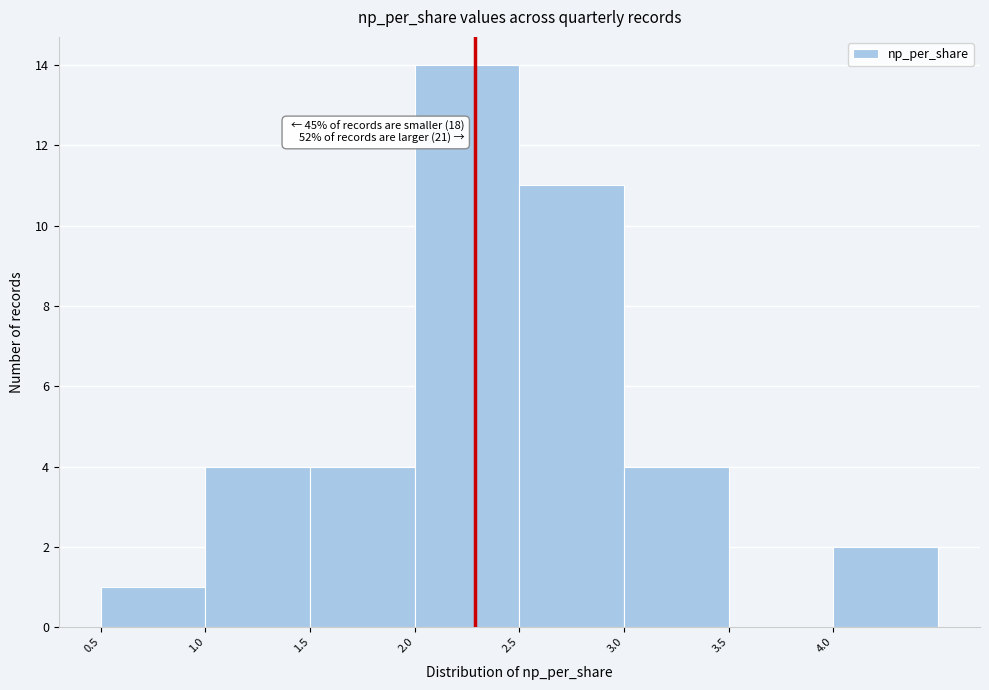

Which range on the x-axis has the tallest bar?

2.0 to 2.5